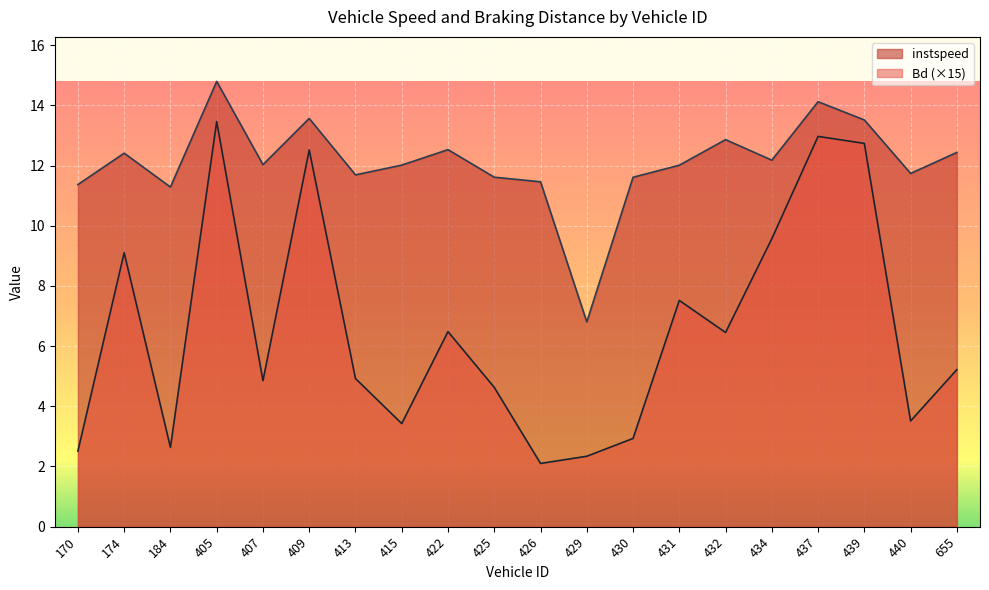

What value does the Bd series have at 434?

9.6